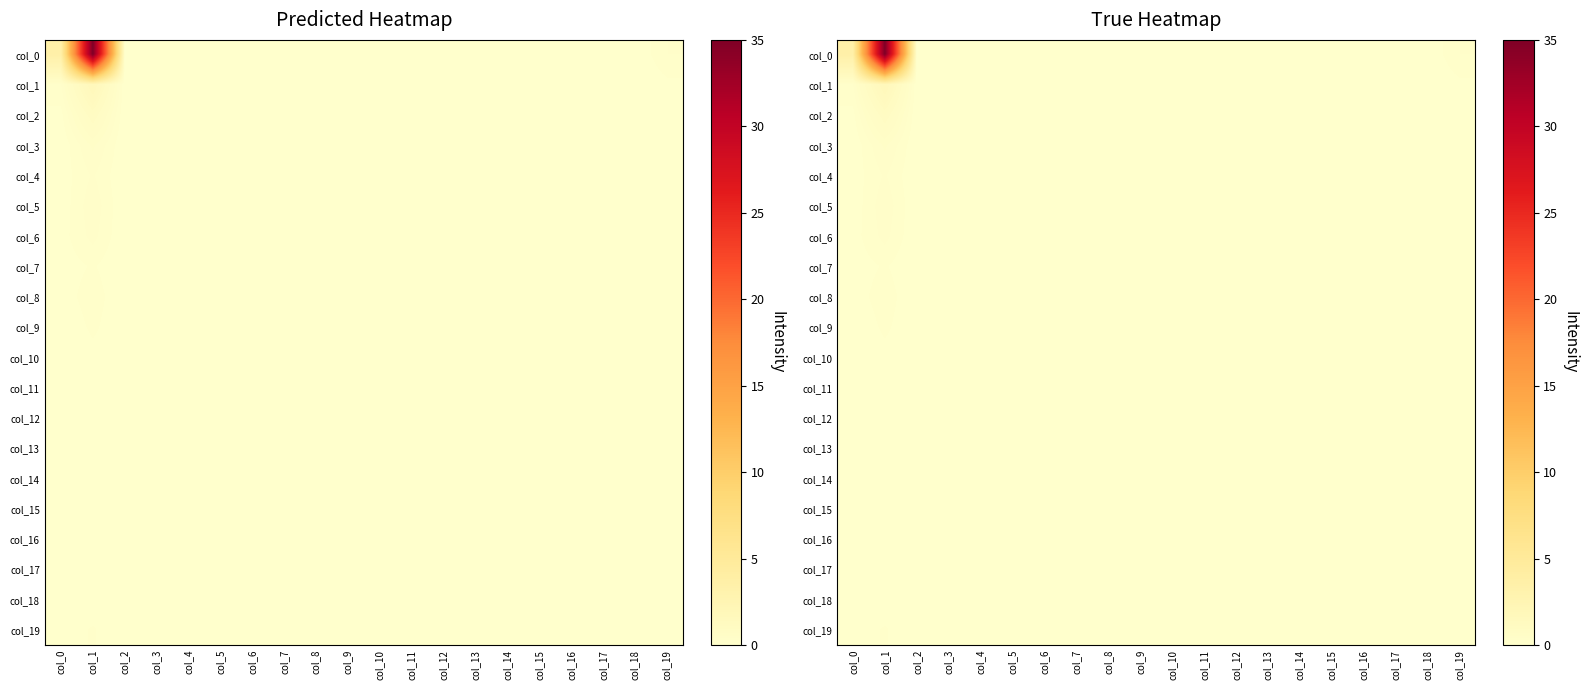

Which has a higher value, col_16 or col_13?

col_16